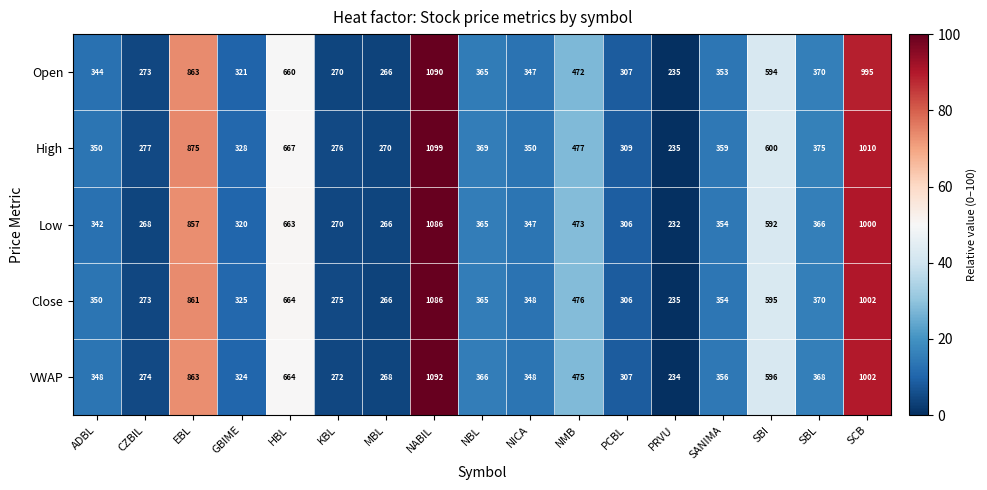

Which series has the largest total across all categories?

High